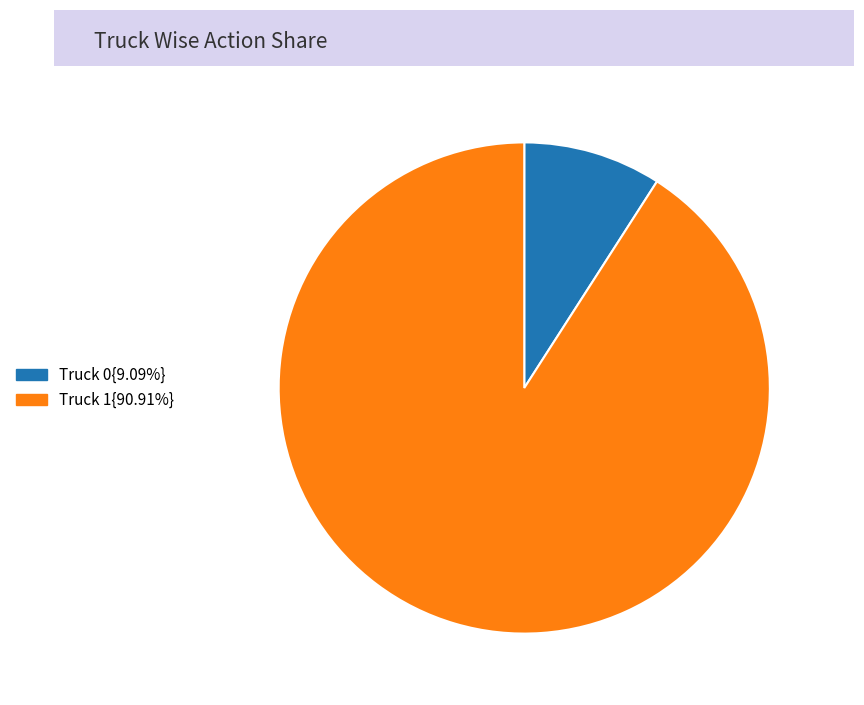

Does any single category account for the majority?

Yes